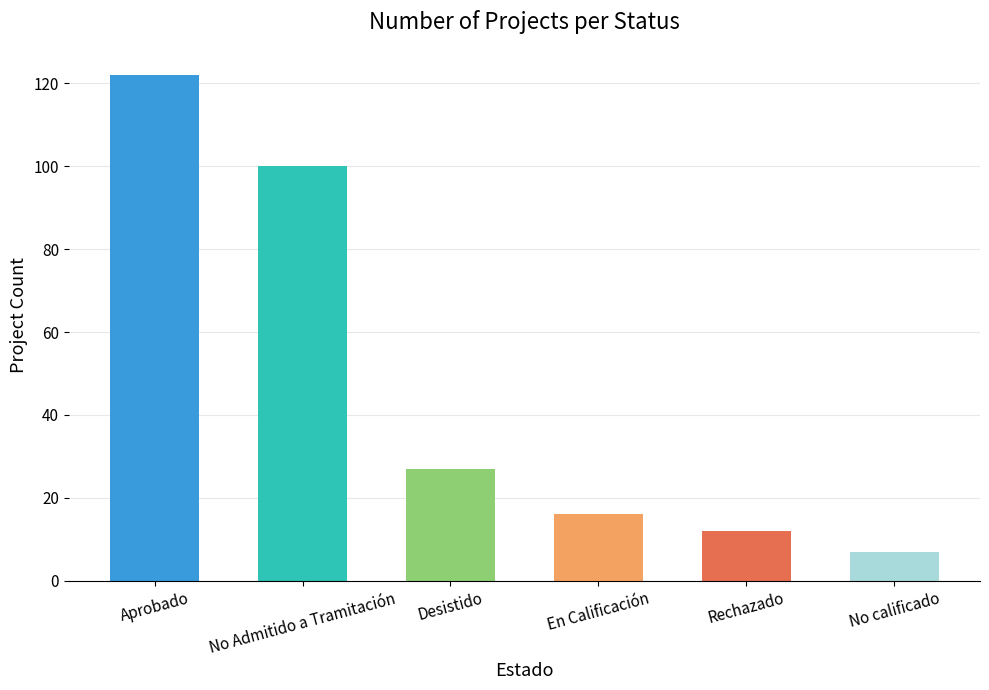

List the labels in order of value, largest first.

Aprobado, No Admitido a Tramitación, Desistido, En Calificación, Rechazado, No calificado